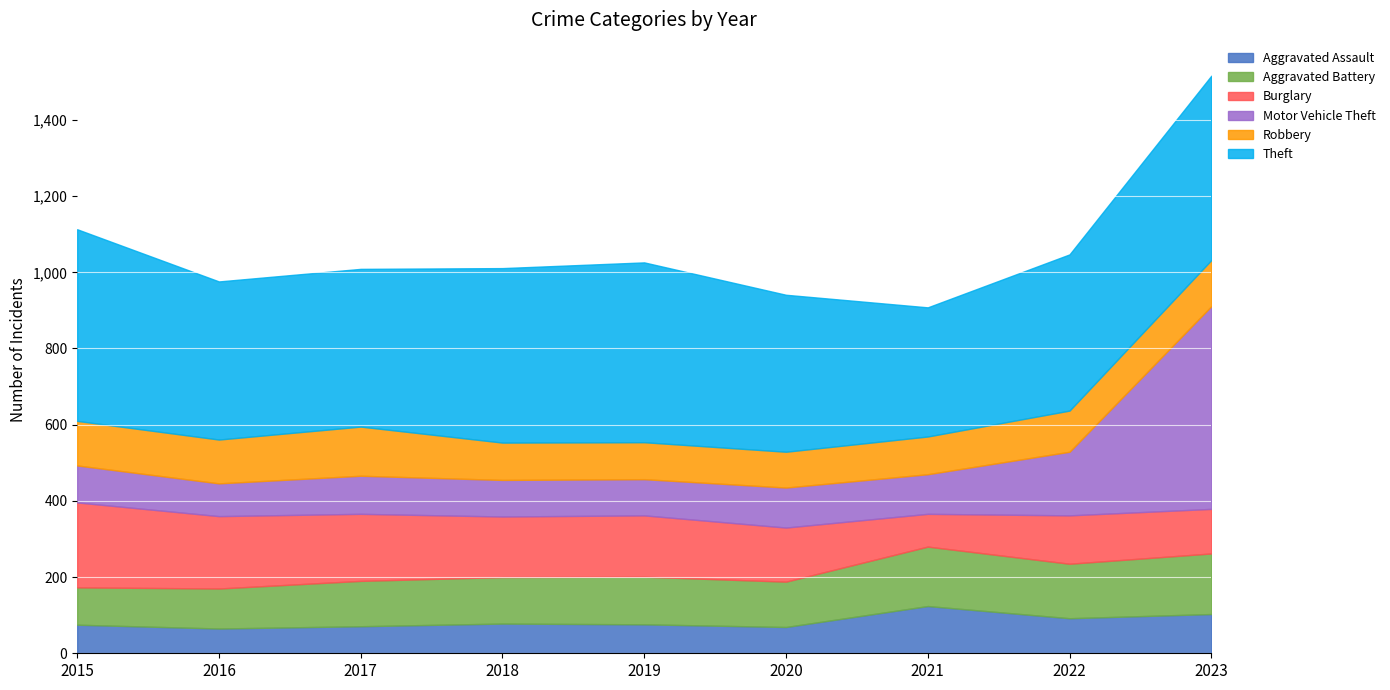

True or false: Aggravated Battery has a value of 225 at 2022.

False